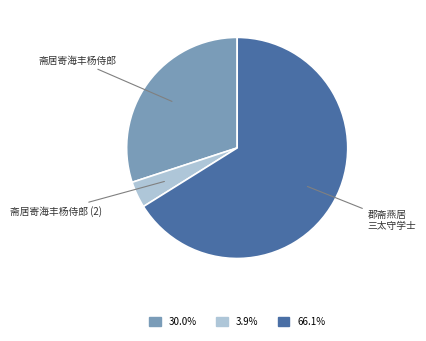

Combined, do 斋居寄海丰杨侍郎 and 郡斋燕居 三太守学士 account for over 50%?

Yes